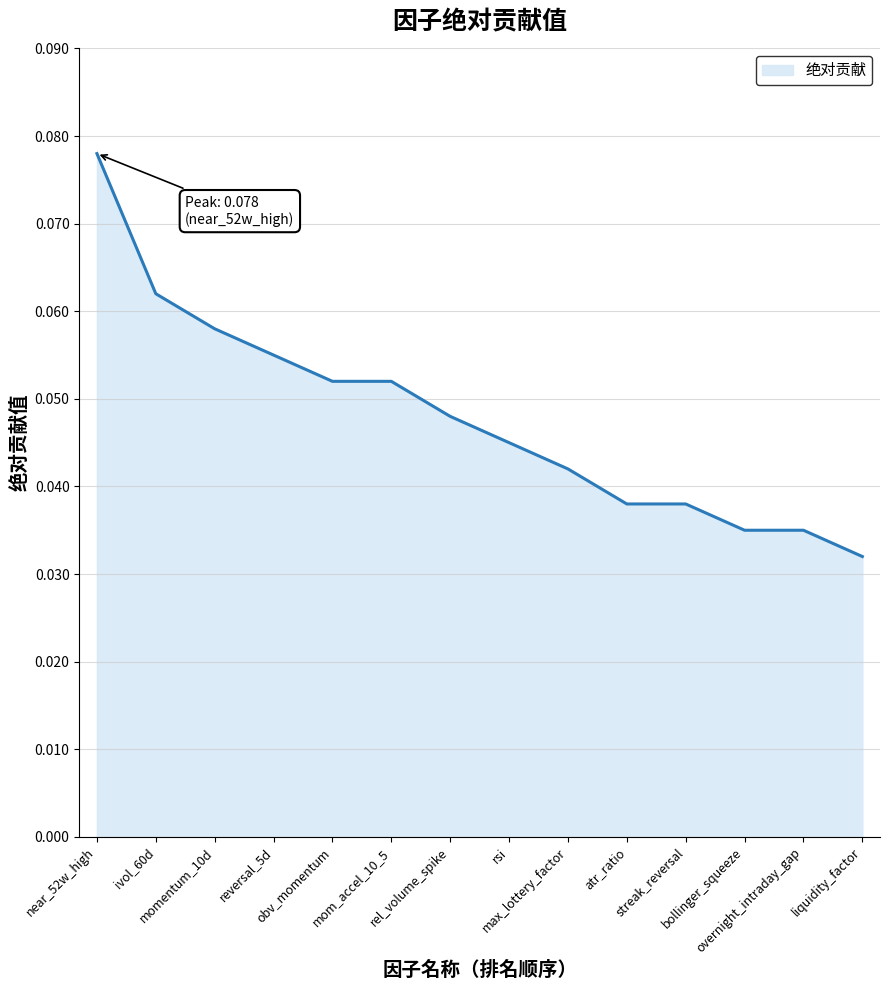

Which category has the highest value across all series?

near_52w_high